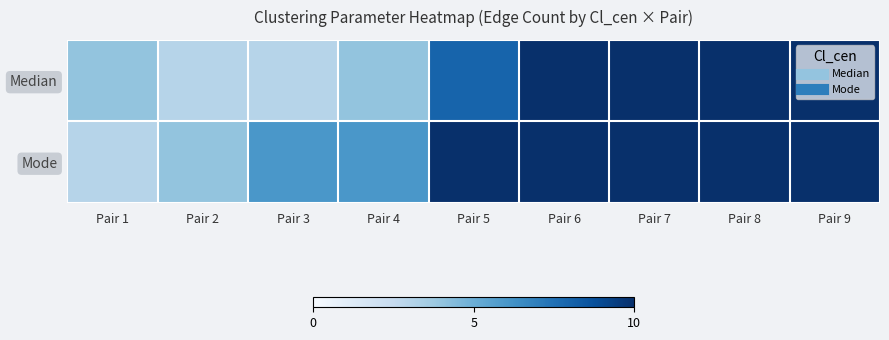

Which series has the largest range (max minus min)?

Median